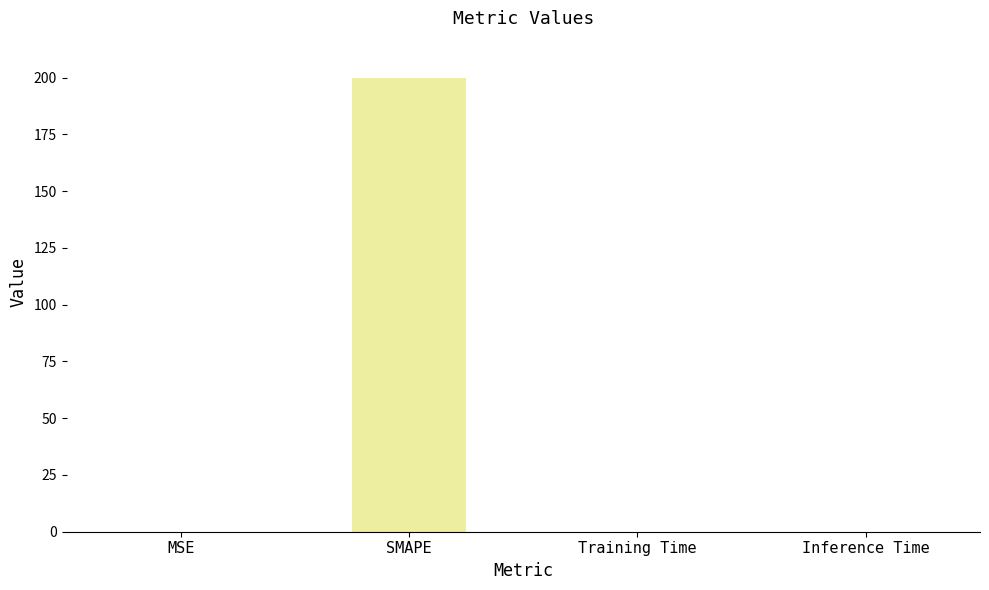

What is the change in value from MSE to SMAPE?

+200.0